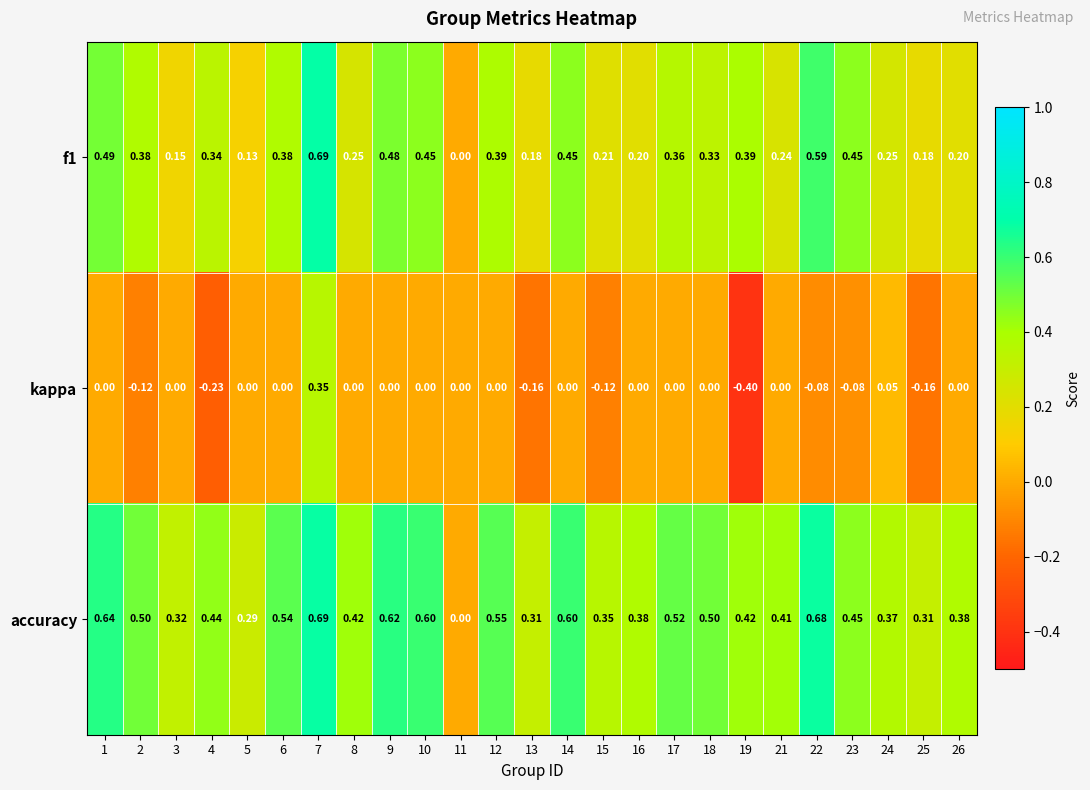

Which series has the largest total across all categories?

accuracy